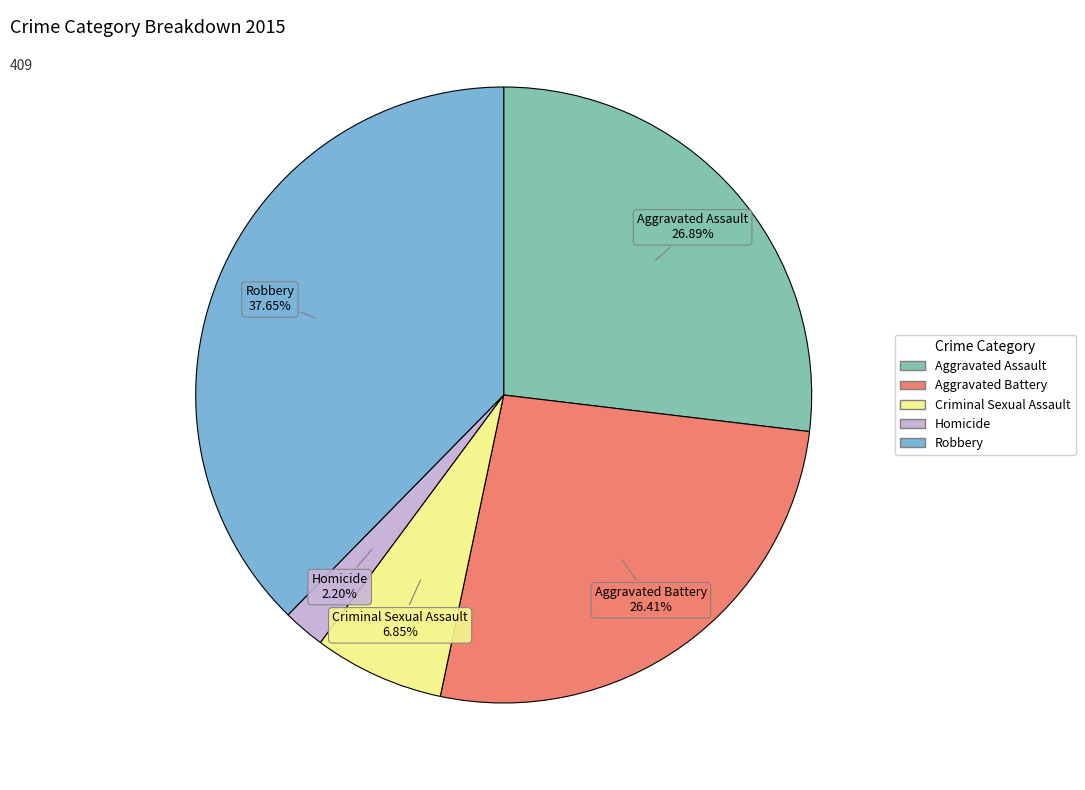

Which slice is the smallest?

Homicide